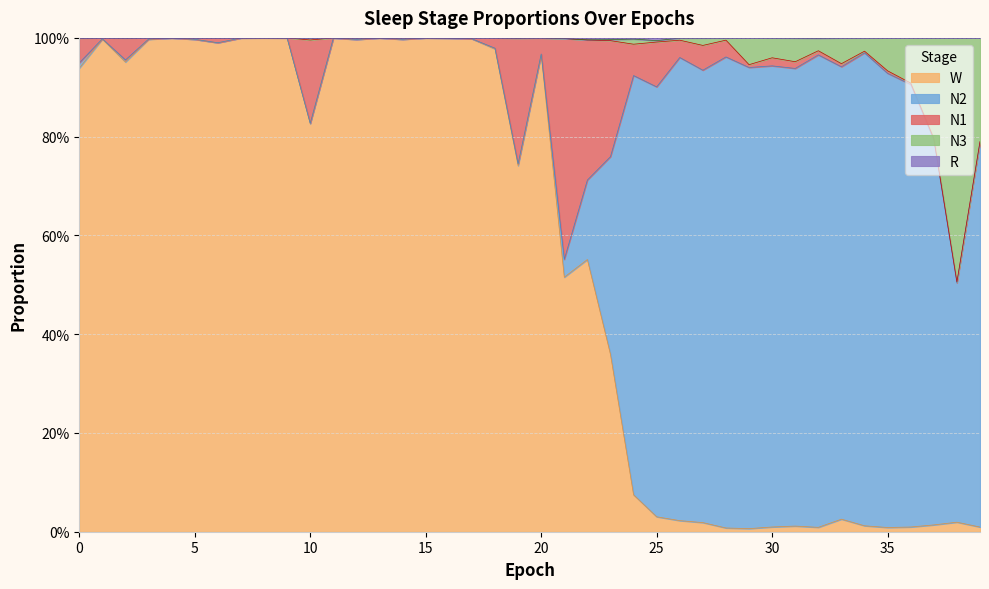

Which has a higher value, 34 or 31?

34